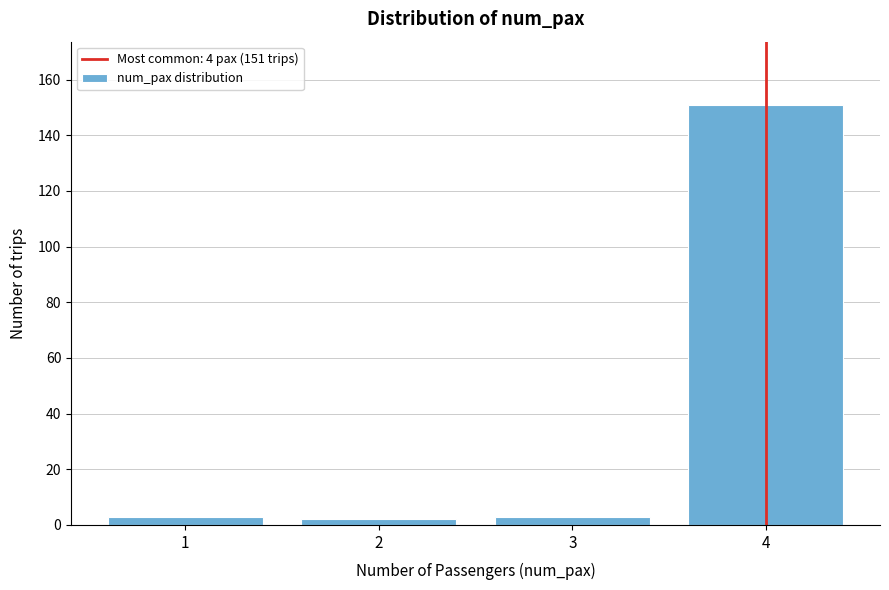

Reading left to right, what are all the values shown in this chart?

1=3	2=2	3=3	4=151